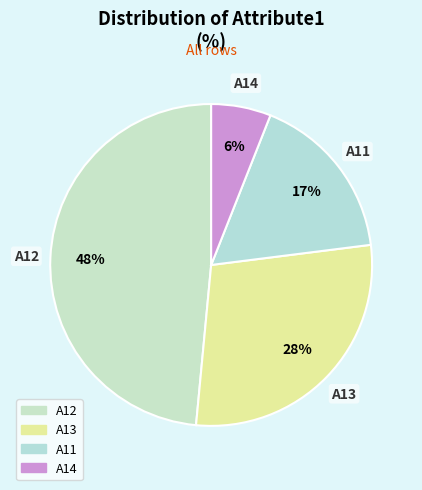

Rank the categories by value from highest to lowest.

A12, A13, A11, A14